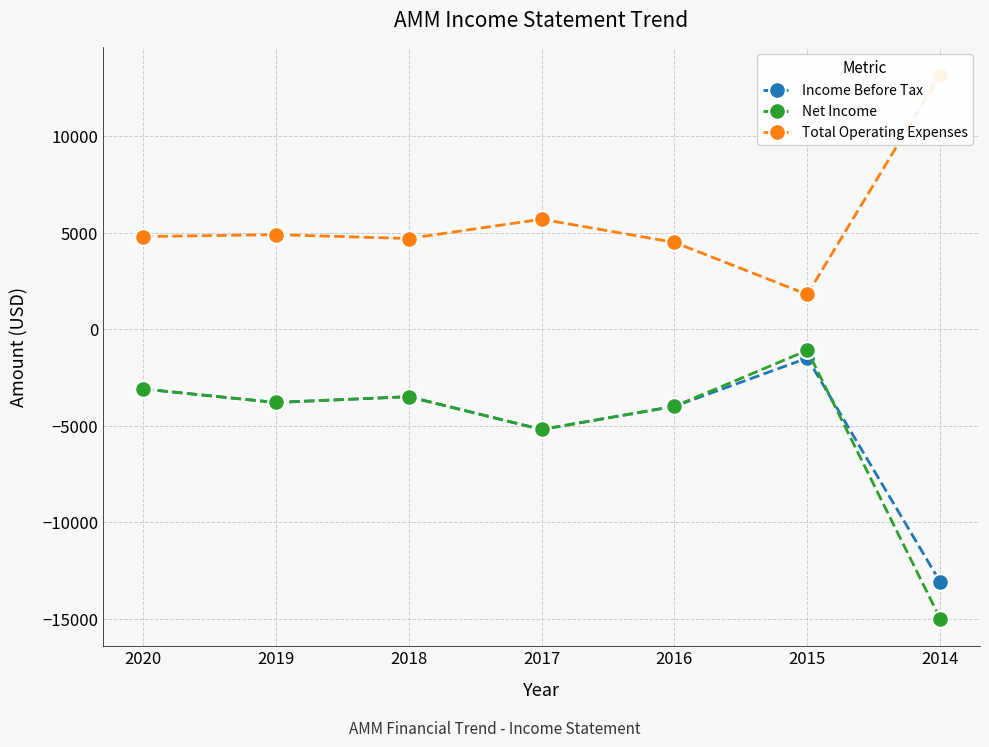

Between 2015 and 2018, which is larger?

2015